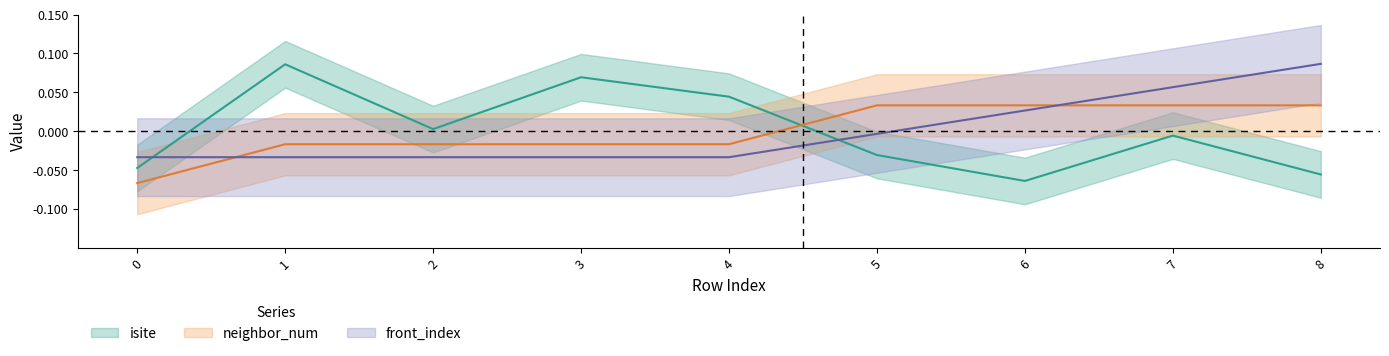

How many data points does each series have?

9